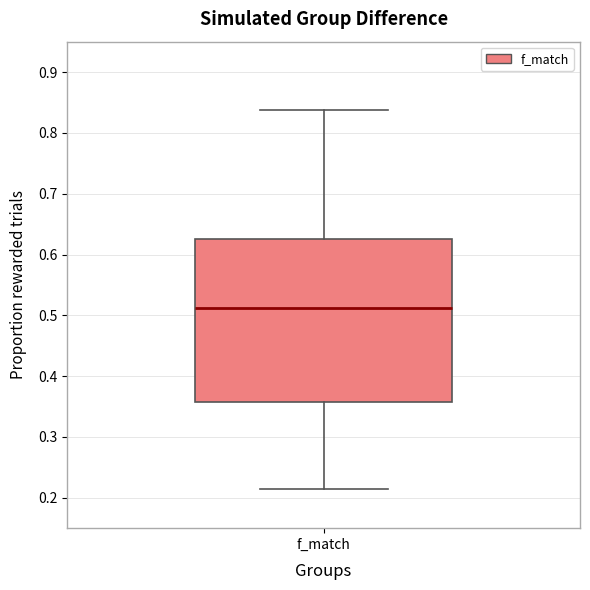

Transcribe this box plot: give where the median line is, the range the box spans, and where the two whiskers end, as read against the y-axis. The values are not printed on the chart, so give them approximately, as read against the axis.

median 0.51, box 0.36 to 0.63, whiskers 0.21 to 0.84